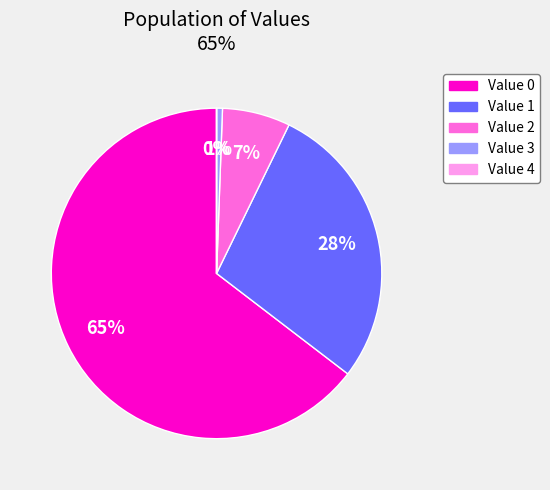

Is there a majority slice in this chart?

Yes